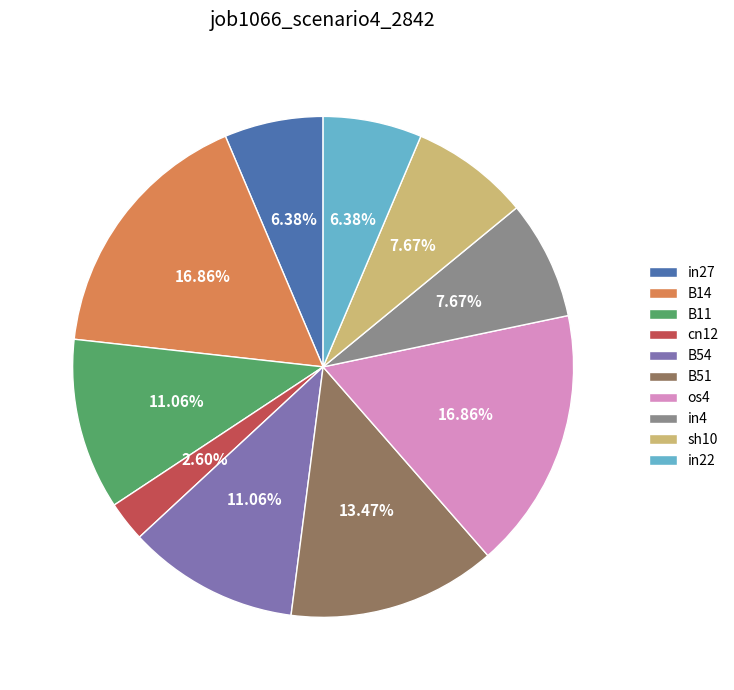

Is there any slice that represents more than half of the pie?

No